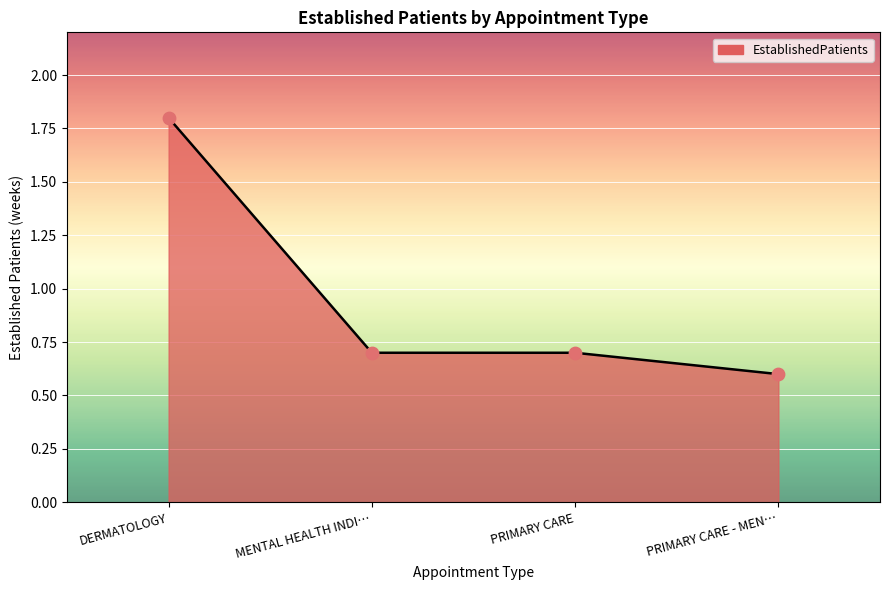

Between PRIMARY CARE - MEN… and MENTAL HEALTH INDI…, which is larger?

MENTAL HEALTH INDI…